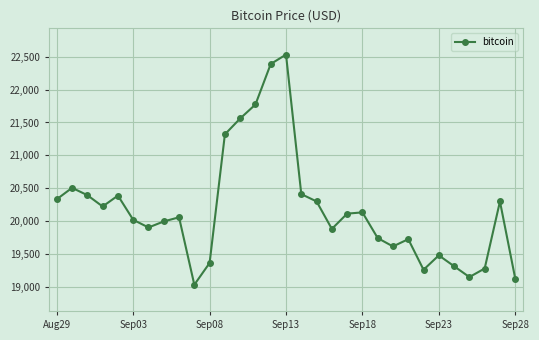

How many values are below 20055?

15